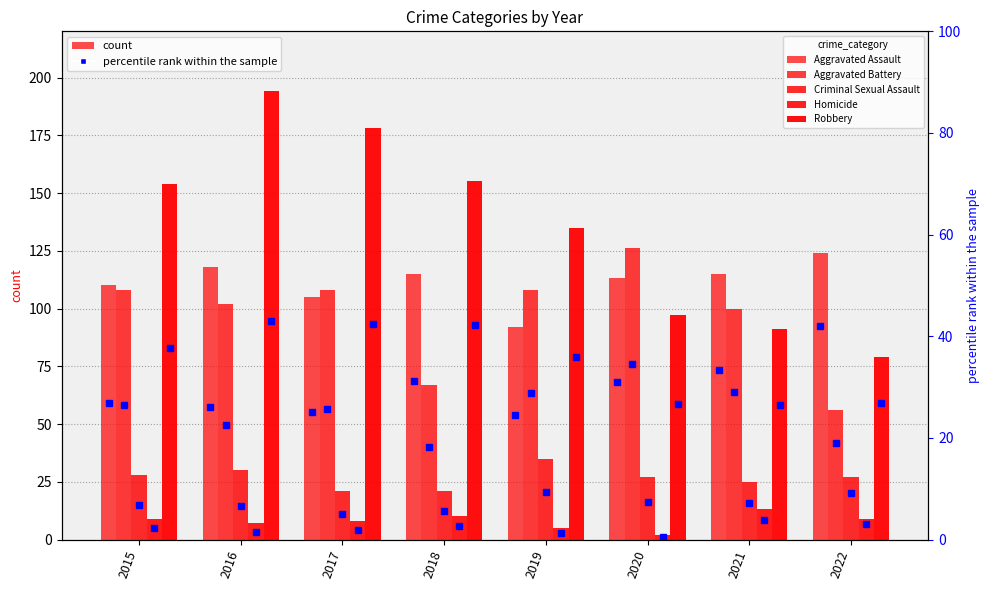

True or false: Aggravated Assault pct has a value of 31.2 at 2018.

True